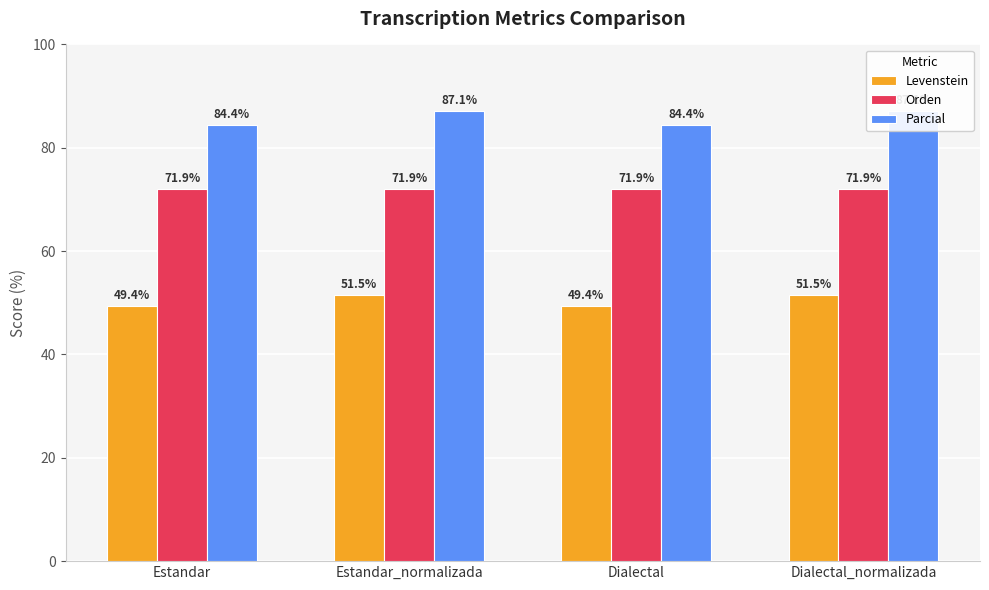

What is the label of the 4th bar from the left?

Dialectal_normalizada